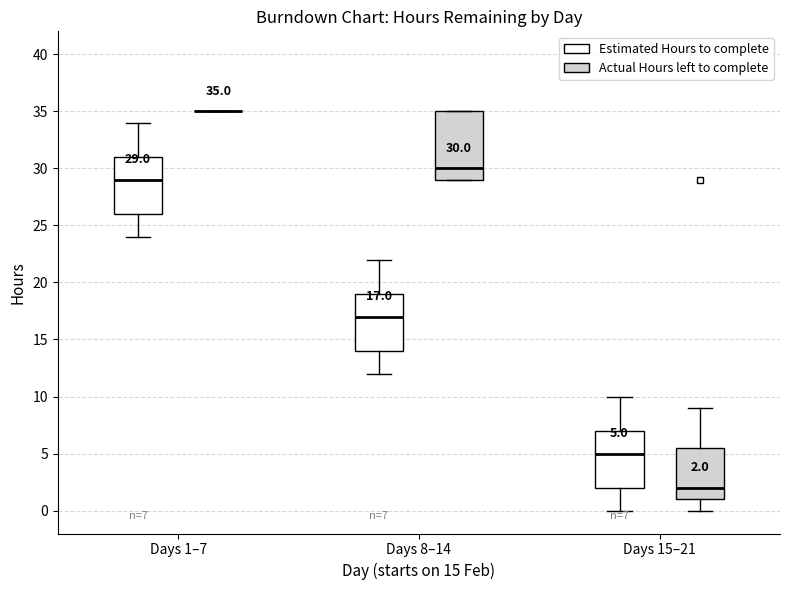

Comparing the boxes themselves (not the whiskers), which one is the tallest?

Days 8–14 (Actual Hours left to complete)